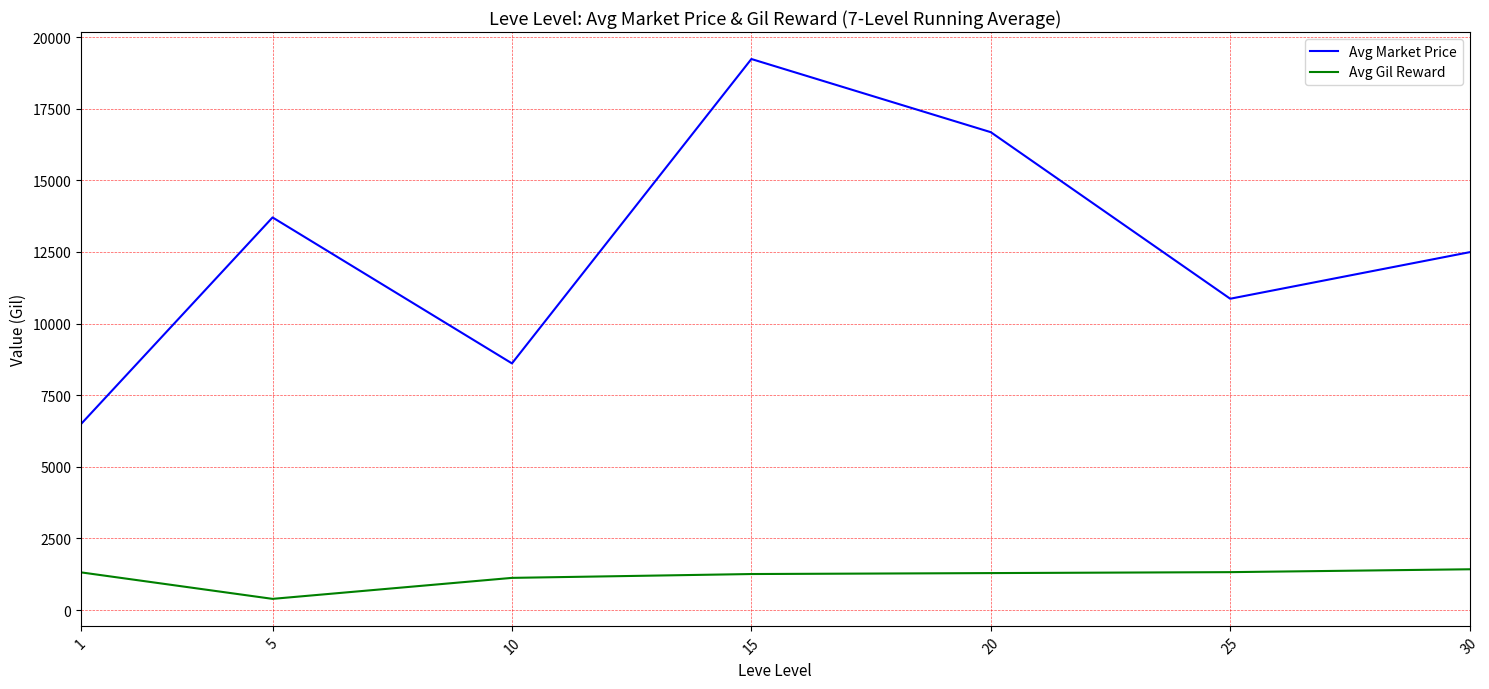

The Avg Market Price series shows 8610 at 10. True or false?

True